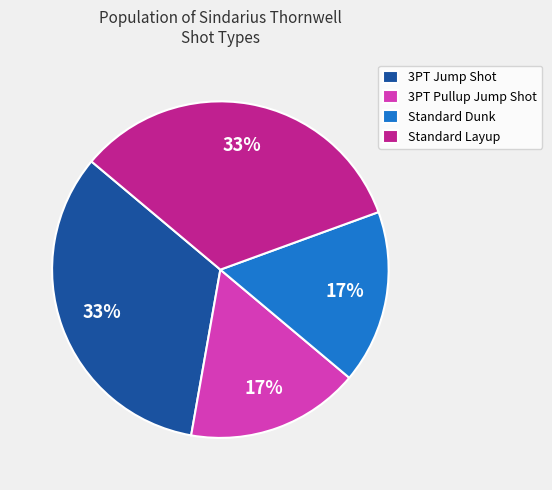

To the nearest percent, what is the average slice percentage?

25%